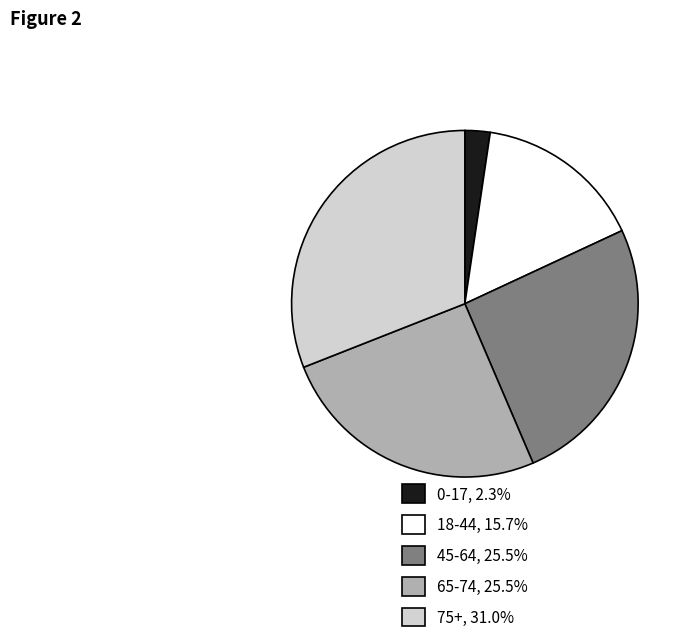

What is the largest slice in the pie chart?

75+